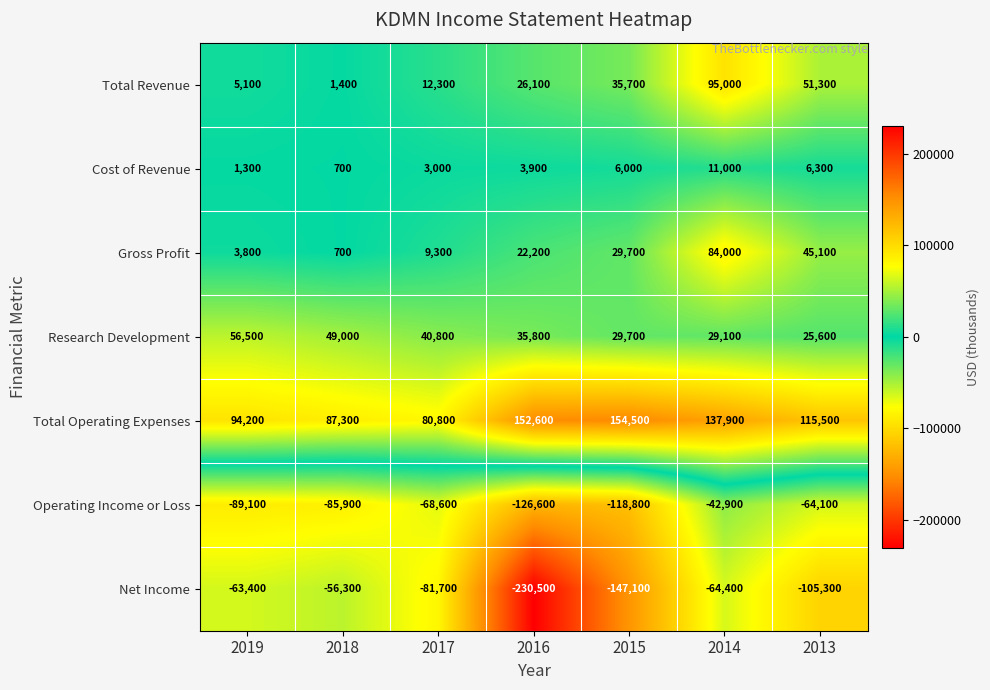

What is the sum of the Operating Income or Loss values at 2014 and 2017?

-111500